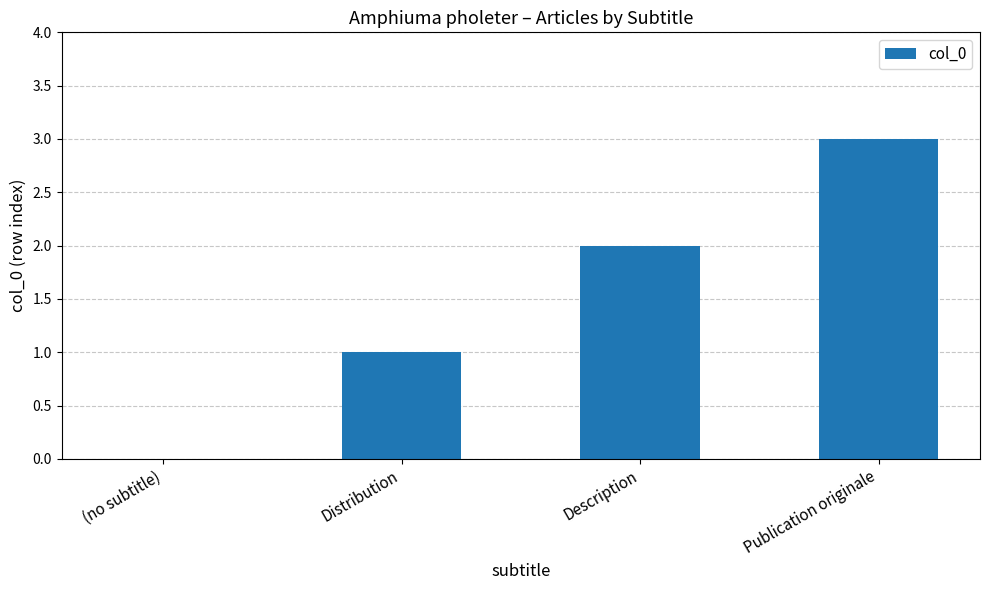

What is the sum of all values?

6